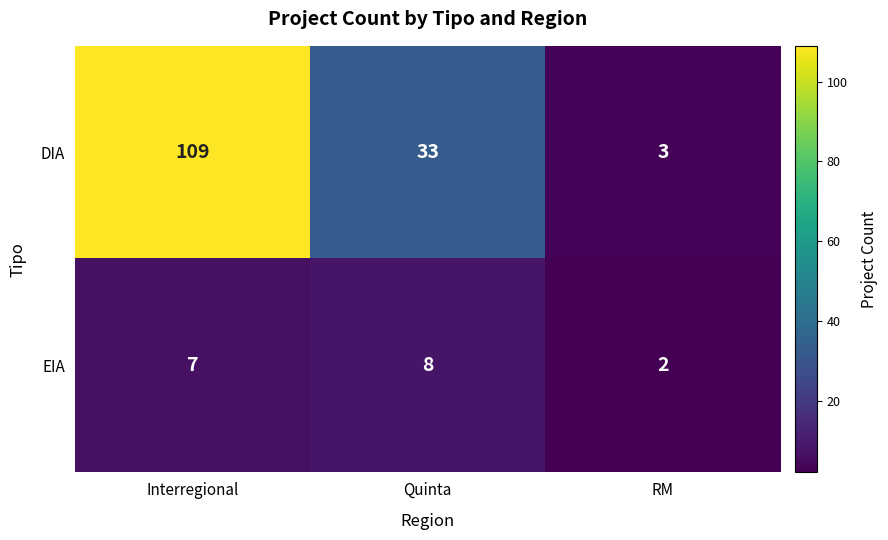

What is the sum of all EIA values?

17